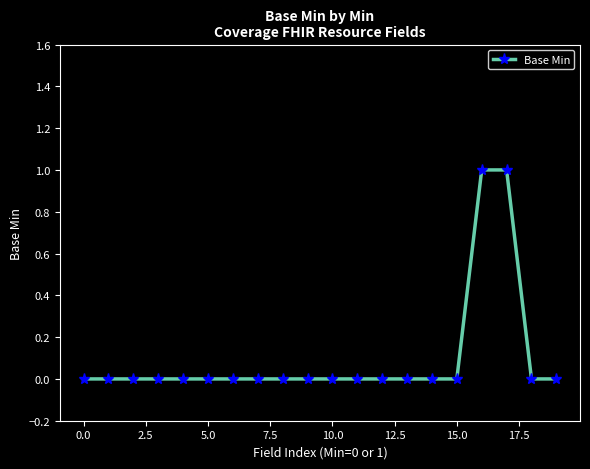

What is the value of the 17th point from the left?

1